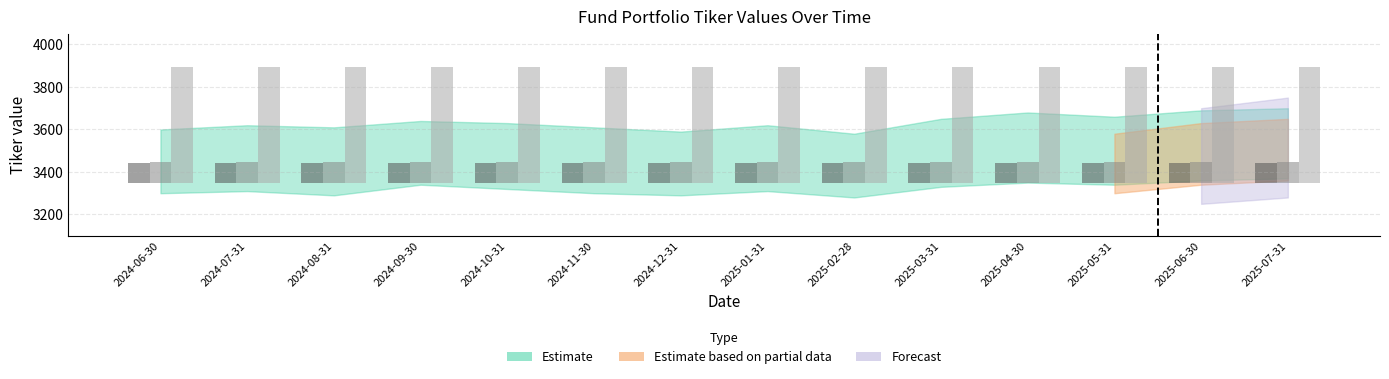

What is the sum of all 3893 values?

54502